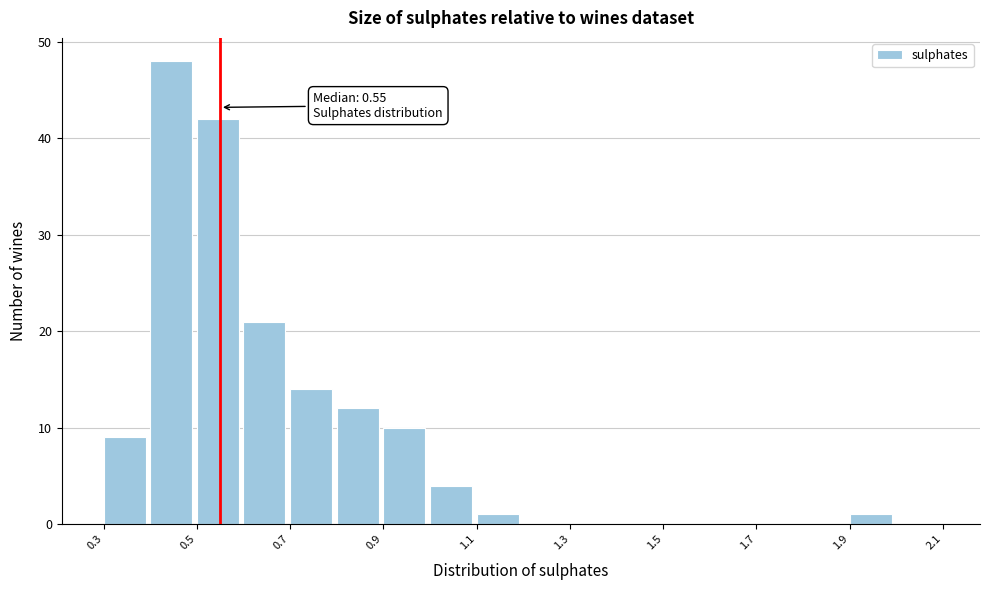

Which range on the x-axis has the tallest bar?

0.4 to 0.5